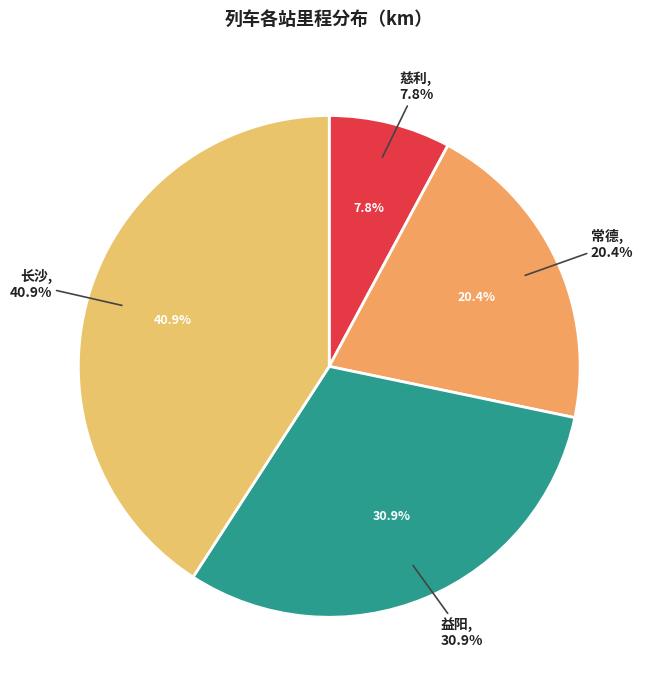

Is 常德 the majority of the pie?

No